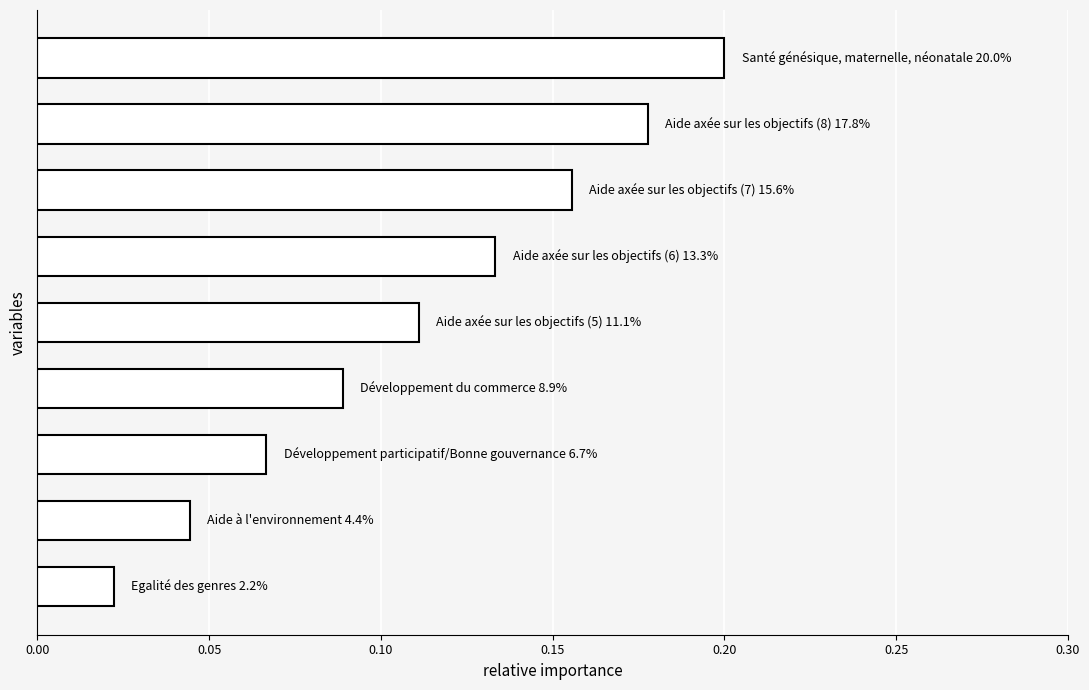

What is the sum of all values?

1.0